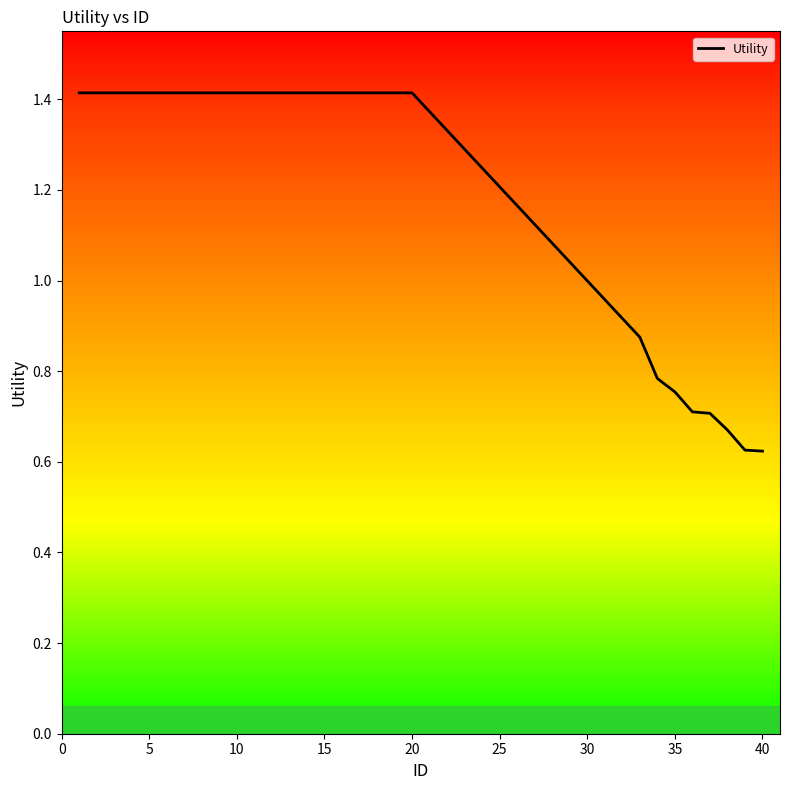

The value of Utility at 20 is 1.4. True or false?

True